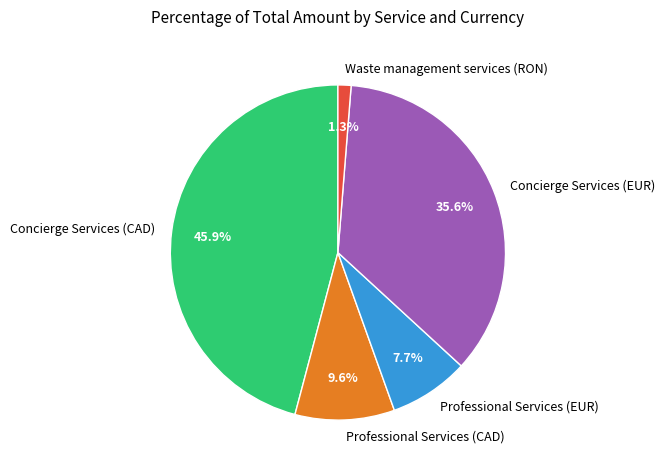

True or false: Concierge Services (CAD) accounts for 37% of the total.

False